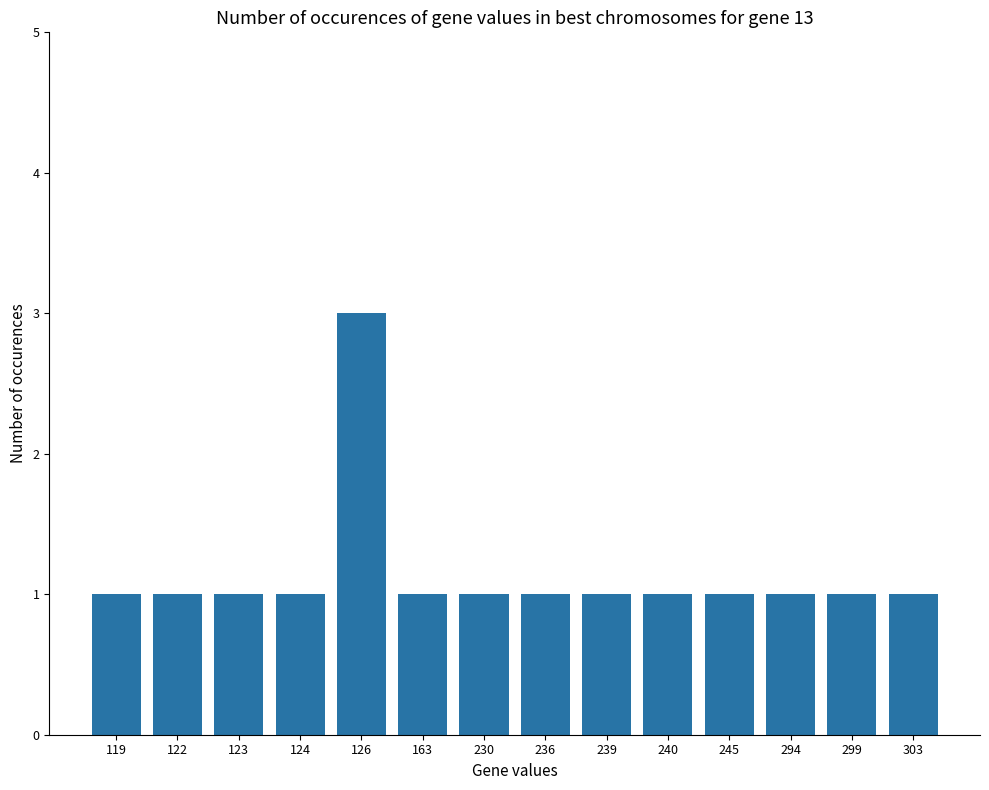

Reading left to right, transcribe all the data shown in this chart.

119=1	122=1	123=1	124=1	126=3	163=1	230=1	236=1	239=1	240=1	245=1	294=1	299=1	303=1